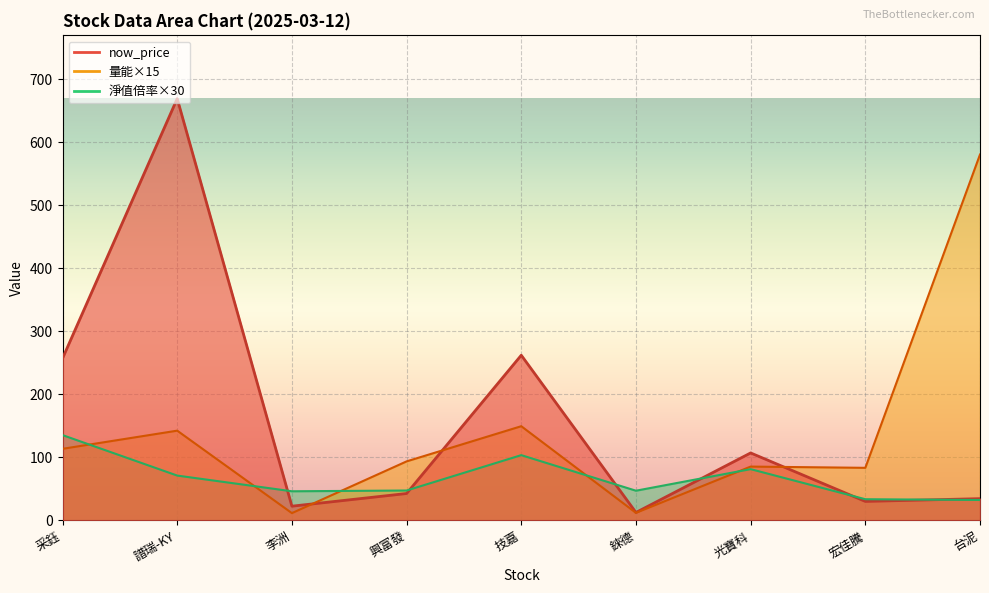

What are all the series names shown in the legend?

量能, now_price, 淨值倍率